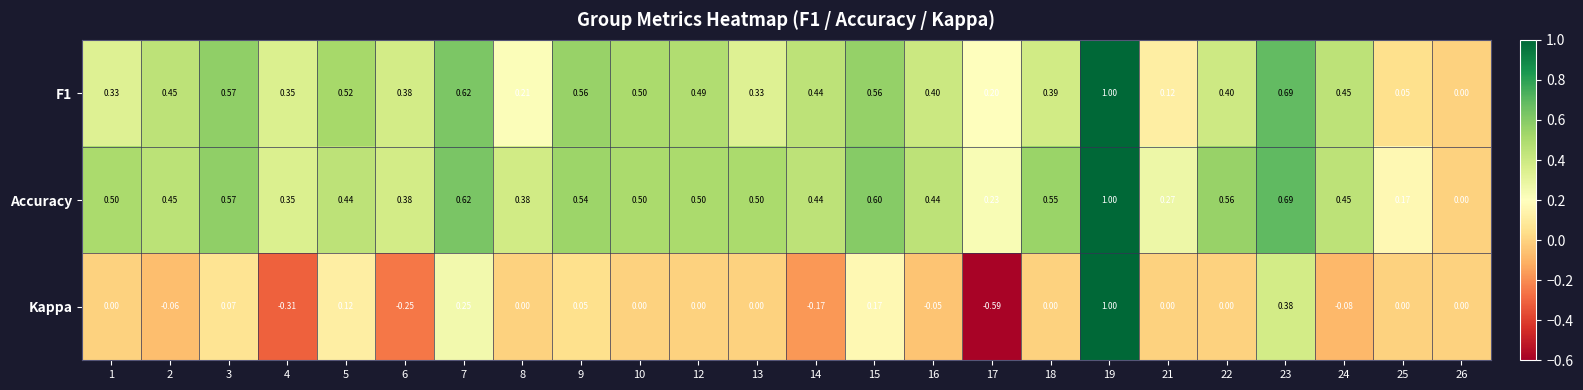

Is the value of F1 at 18 greater than the value of Accuracy at 16?

No